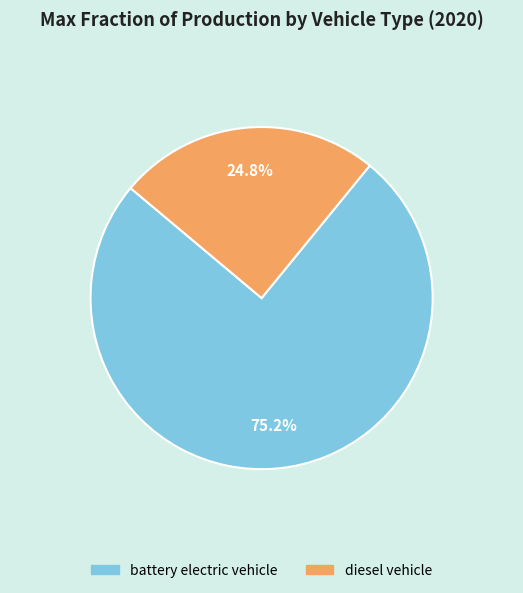

How much of the chart is everything except battery electric vehicle?

24.8%